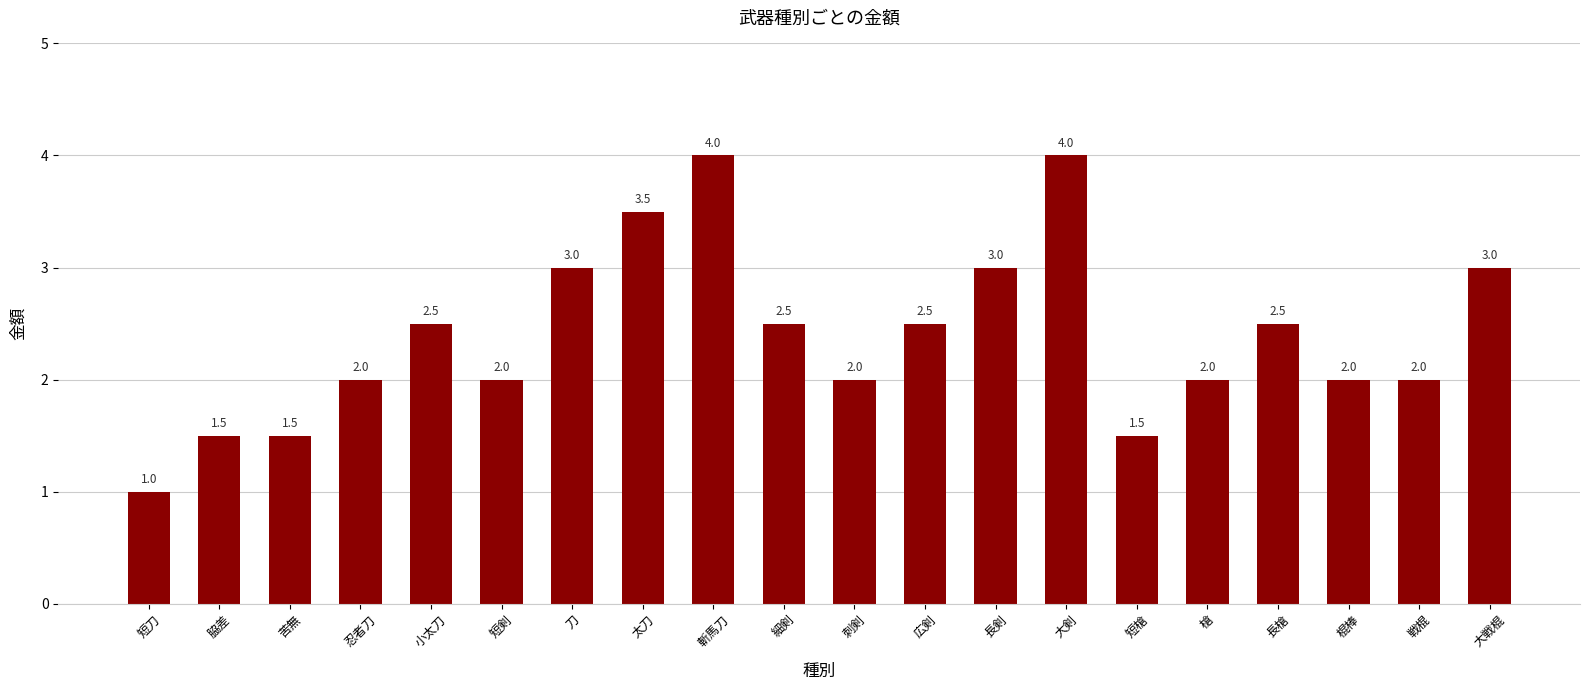

What is the label of the 12th bar from the left?

広剣